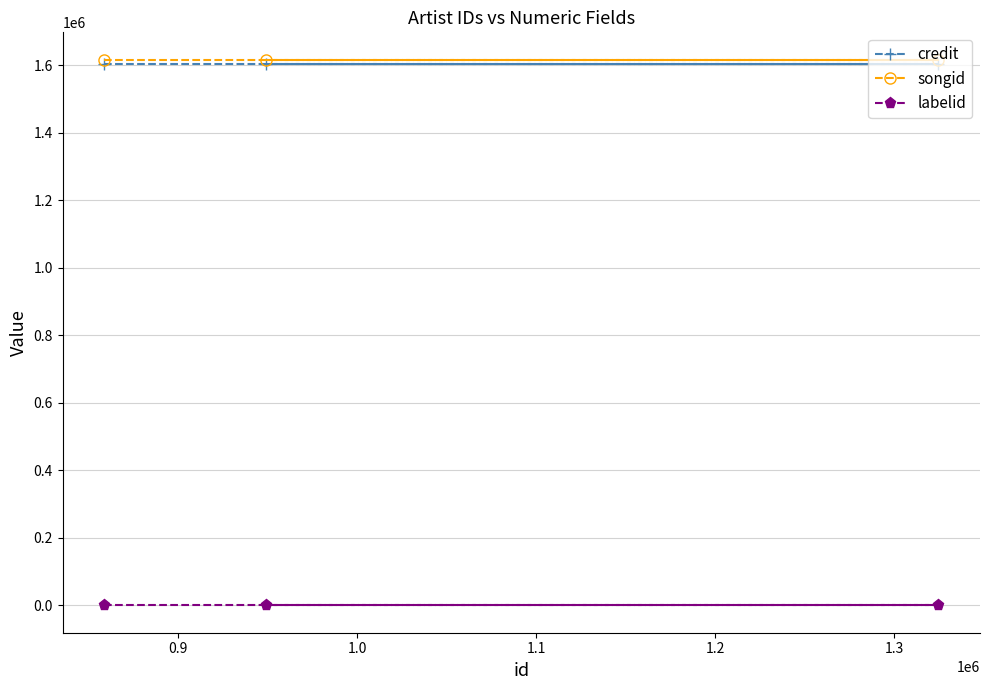

Reading left to right, list all the values displayed in this chart.

credit: 1603749	1603749	1603749
songid: 1616732	1616732	1616732
labelid: -1	-1	-1